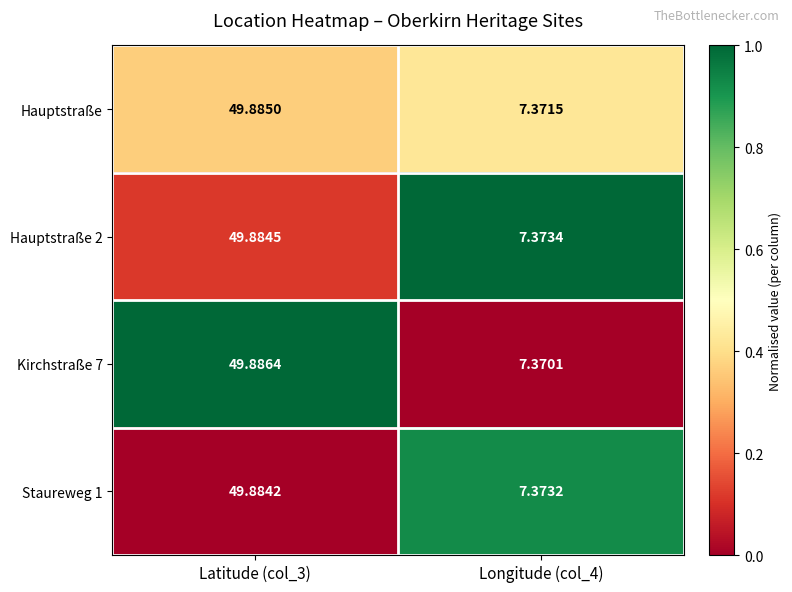

Is the value of Hauptstraße at Longitude (col_4) greater than the value of Staureweg 1 at Latitude (col_3)?

No